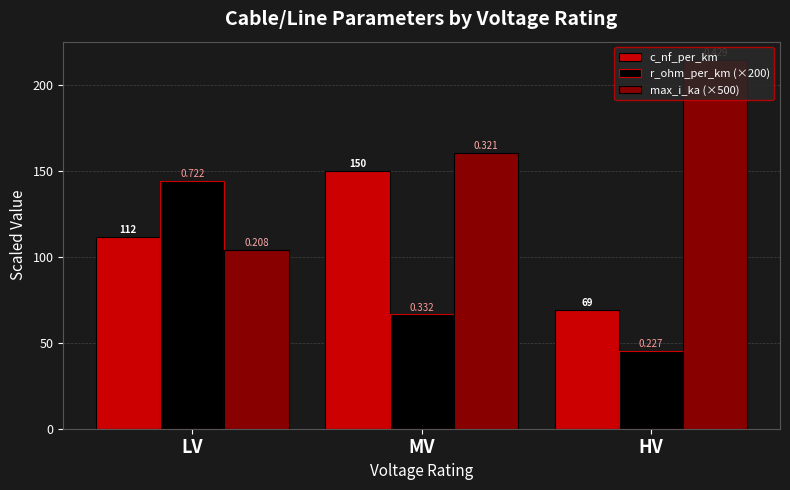

Between MV and HV, which series saw the biggest shift?

c_nf_per_km